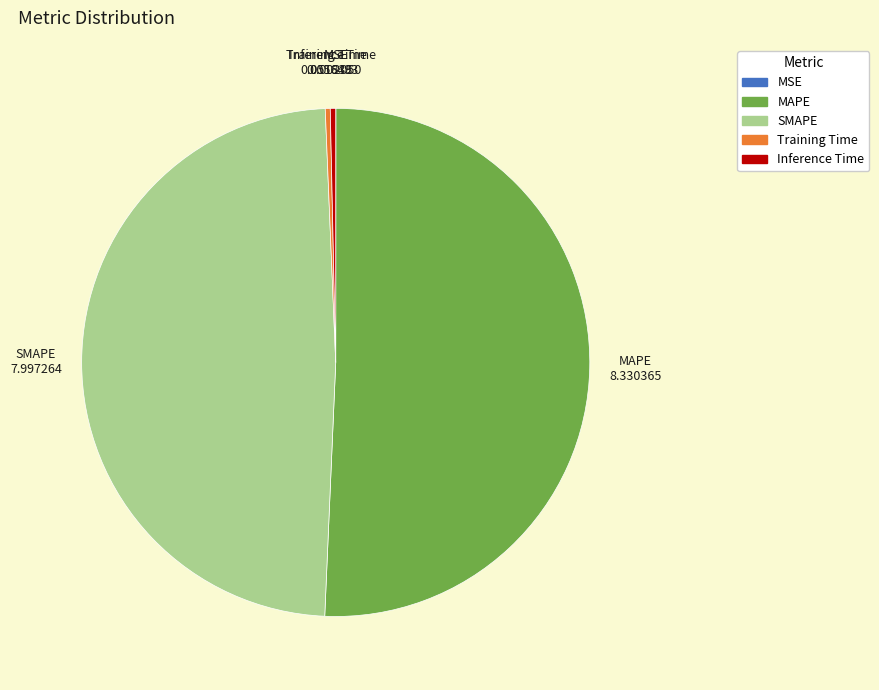

Approximately how many times larger is the value at MAPE compared to SMAPE?

1.0